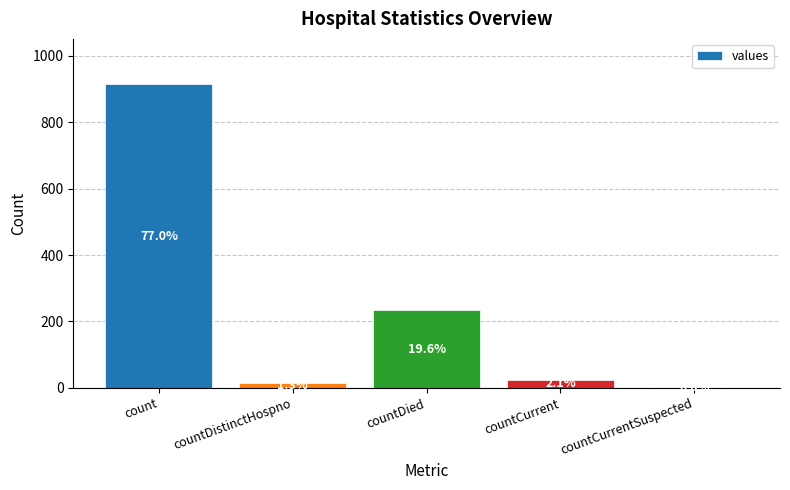

What is the difference between the maximum and minimum values?

914